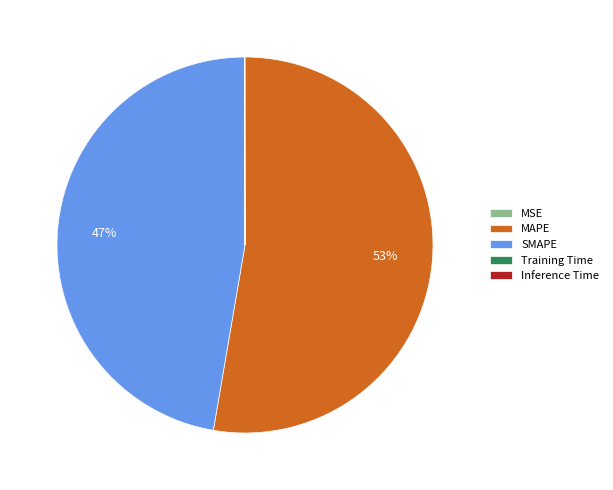

What is the majority slice?

MAPE